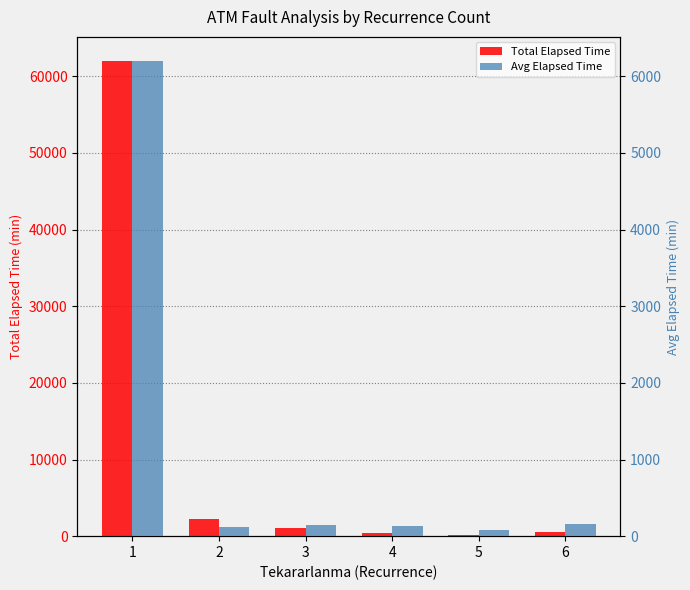

At which category does the chart reach its peak across all series?

1